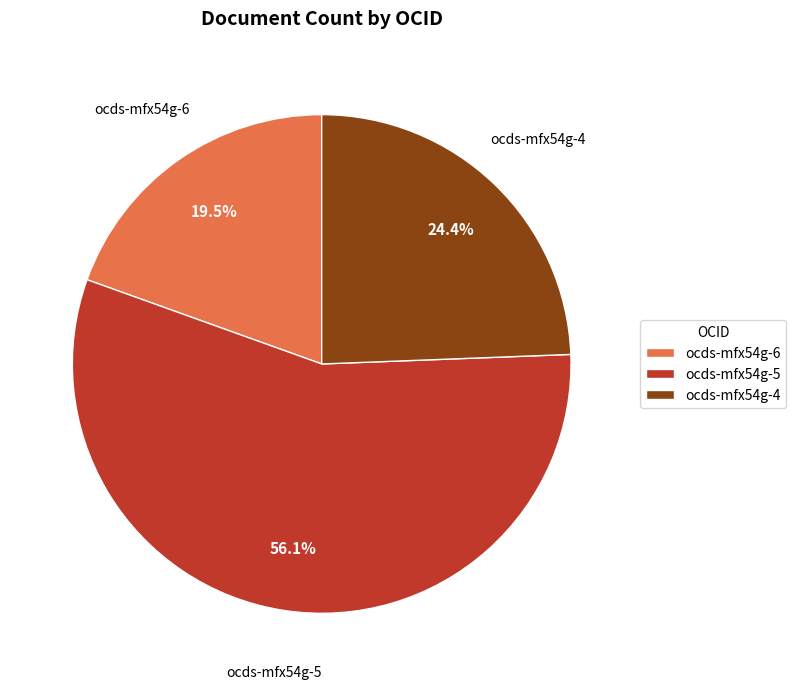

What is the ratio of the value at ocds-mfx54g-5 to the value at ocds-mfx54g-6?

2.9